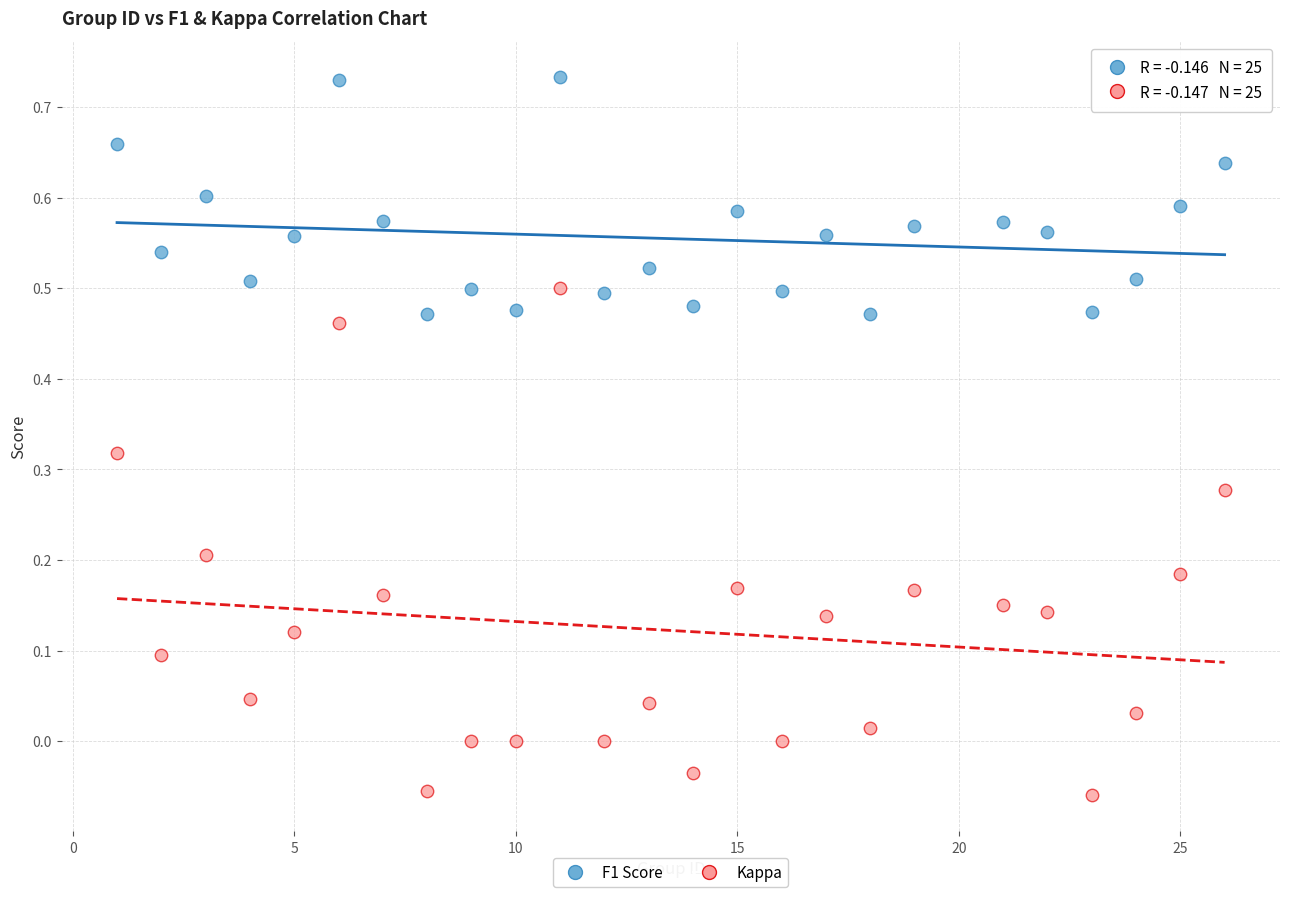

Which series has the widest spread of Y values?

Kappa